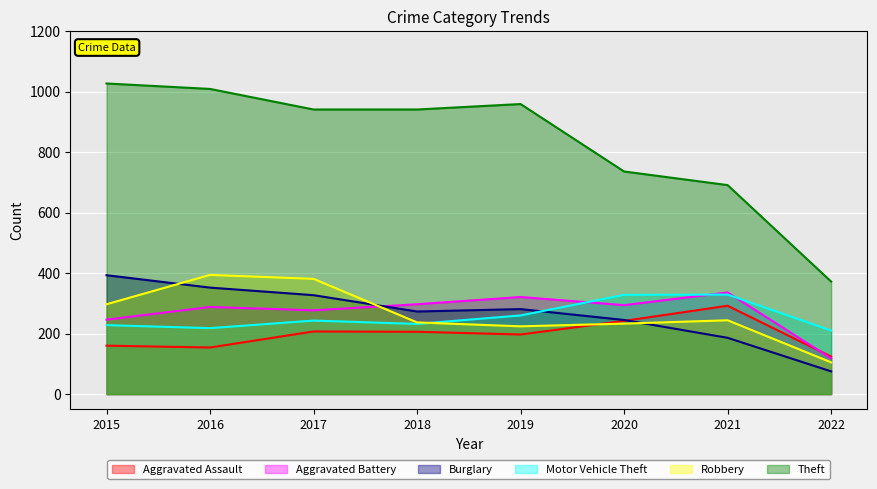

How many interior local peaks does the Burglary_line series have?

1